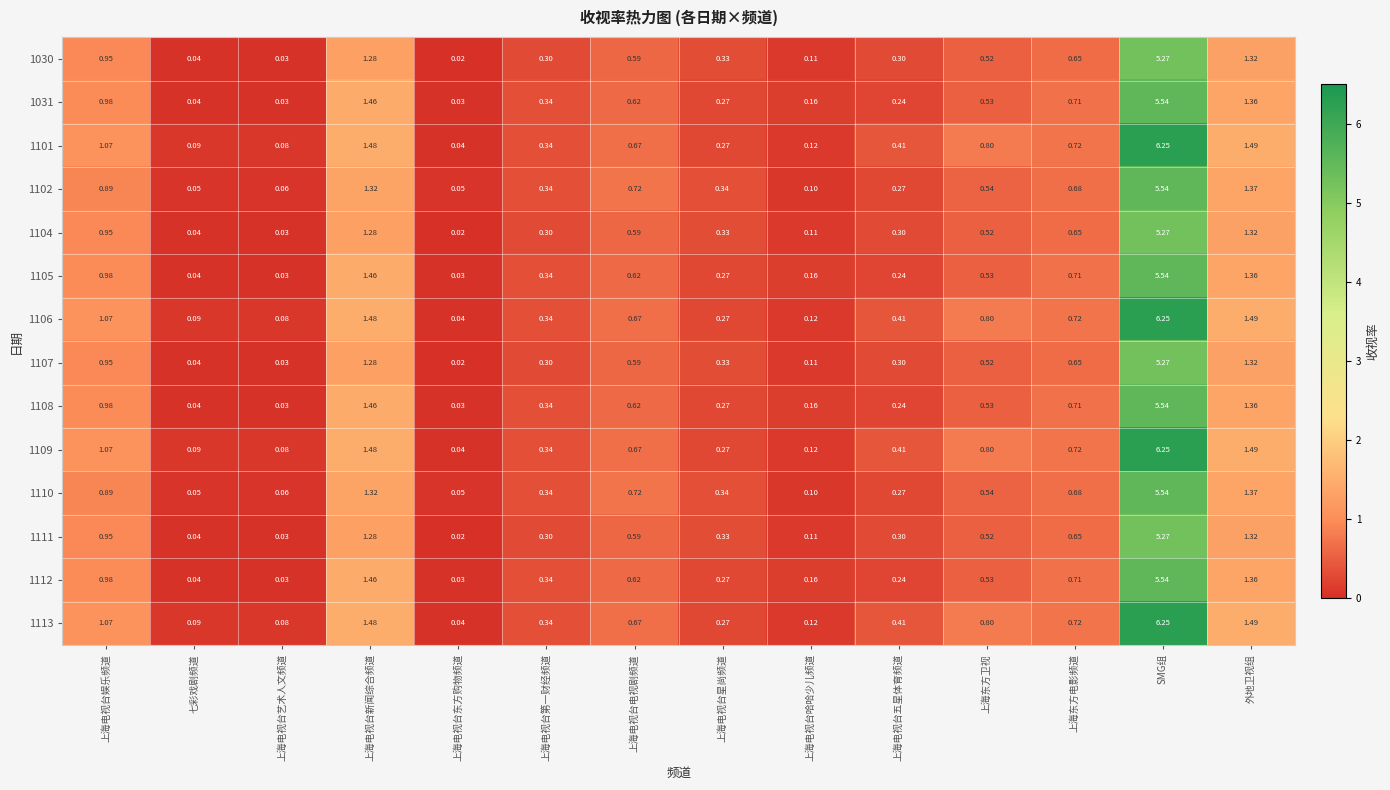

Which category has the lowest value across all series?

上海电视台东方购物频道